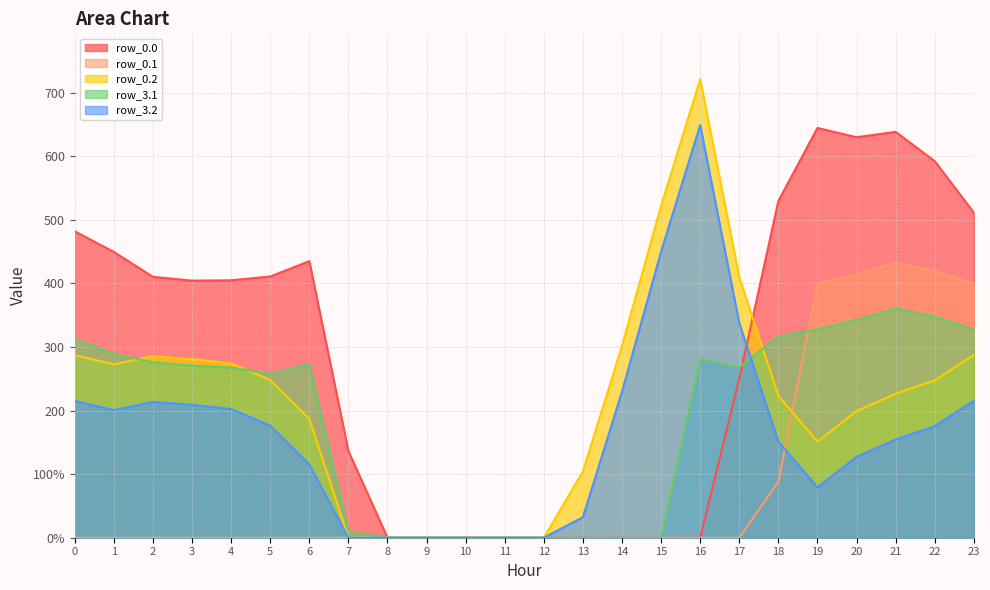

At which category does the chart reach its minimum across all series?

8